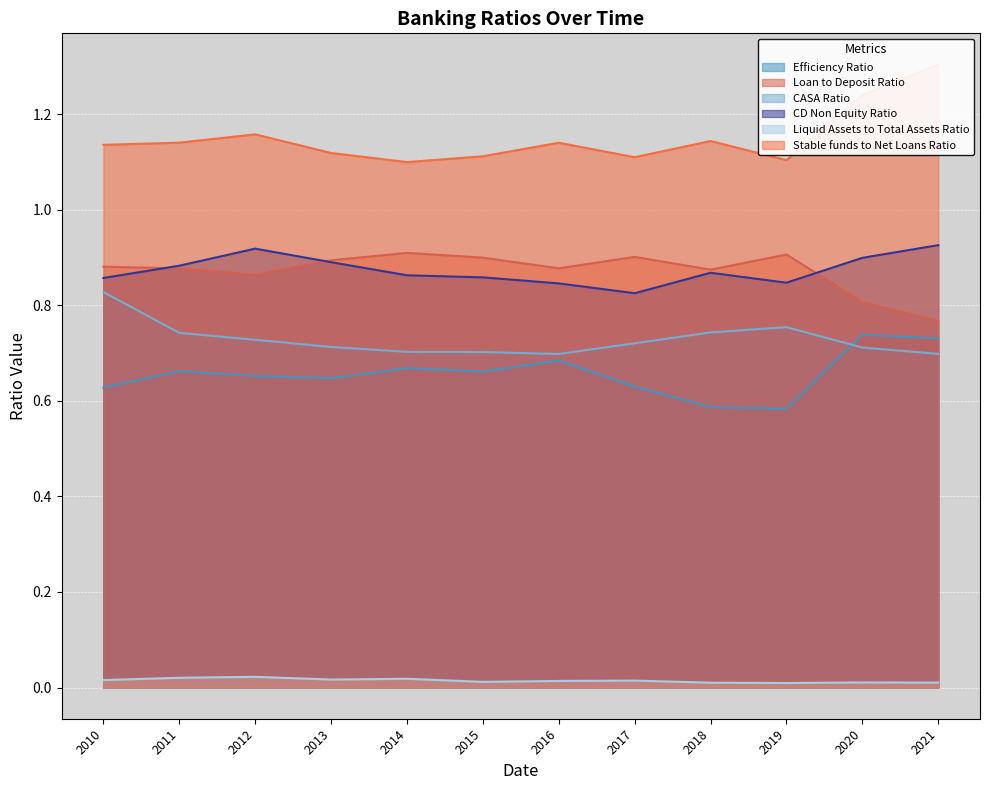

Is it true that CD Non Equity Ratio equals 0.3 at 2019?

False